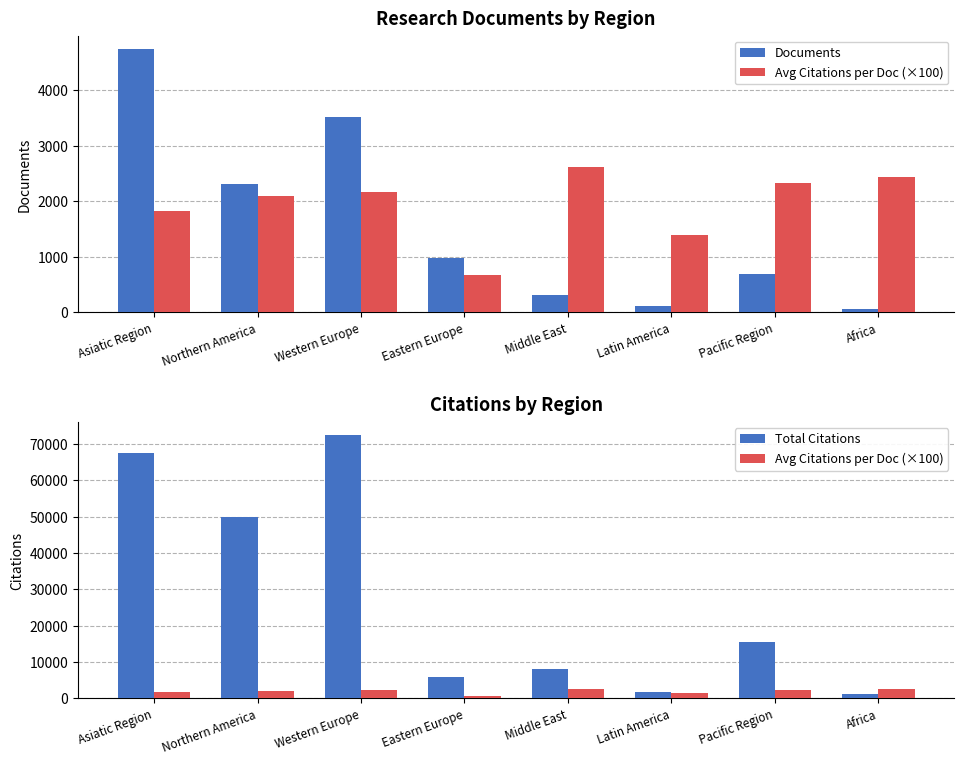

The value of Documents at Latin America is 160. True or false?

False